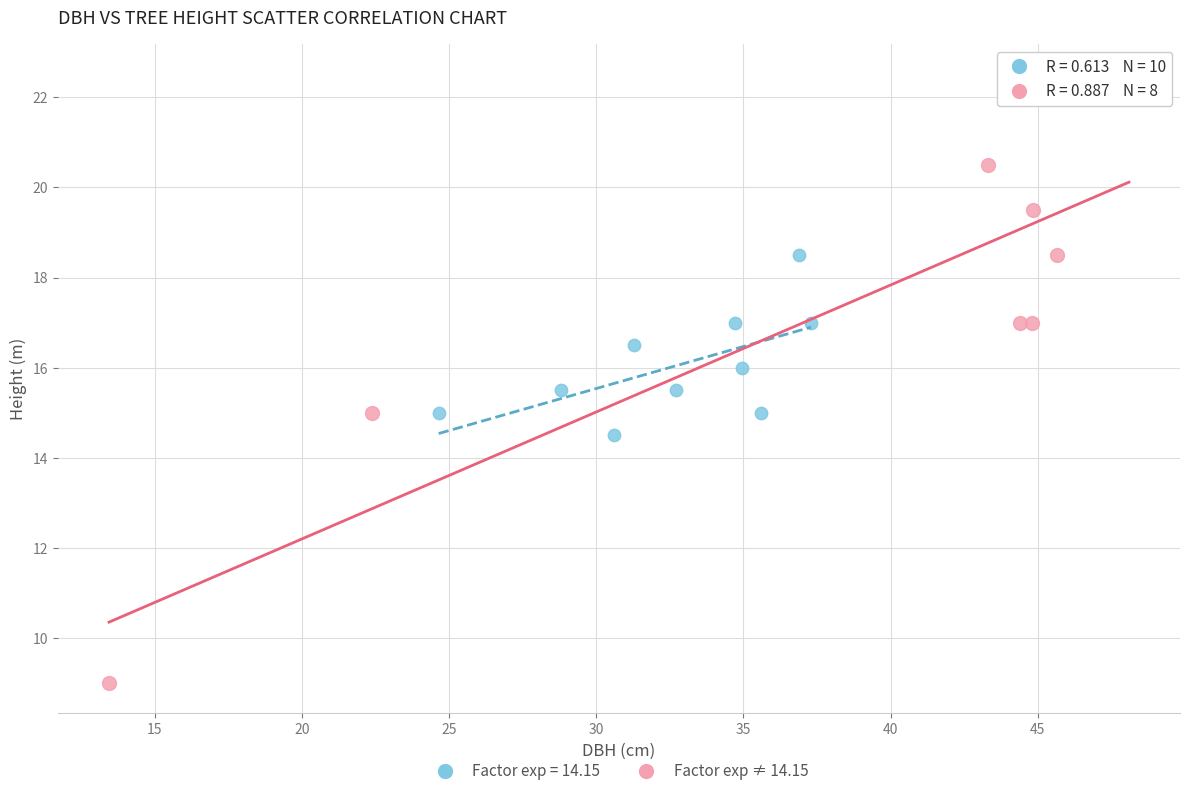

Which series has the largest Y range (max minus min)?

Factor exp ≠ 14.15